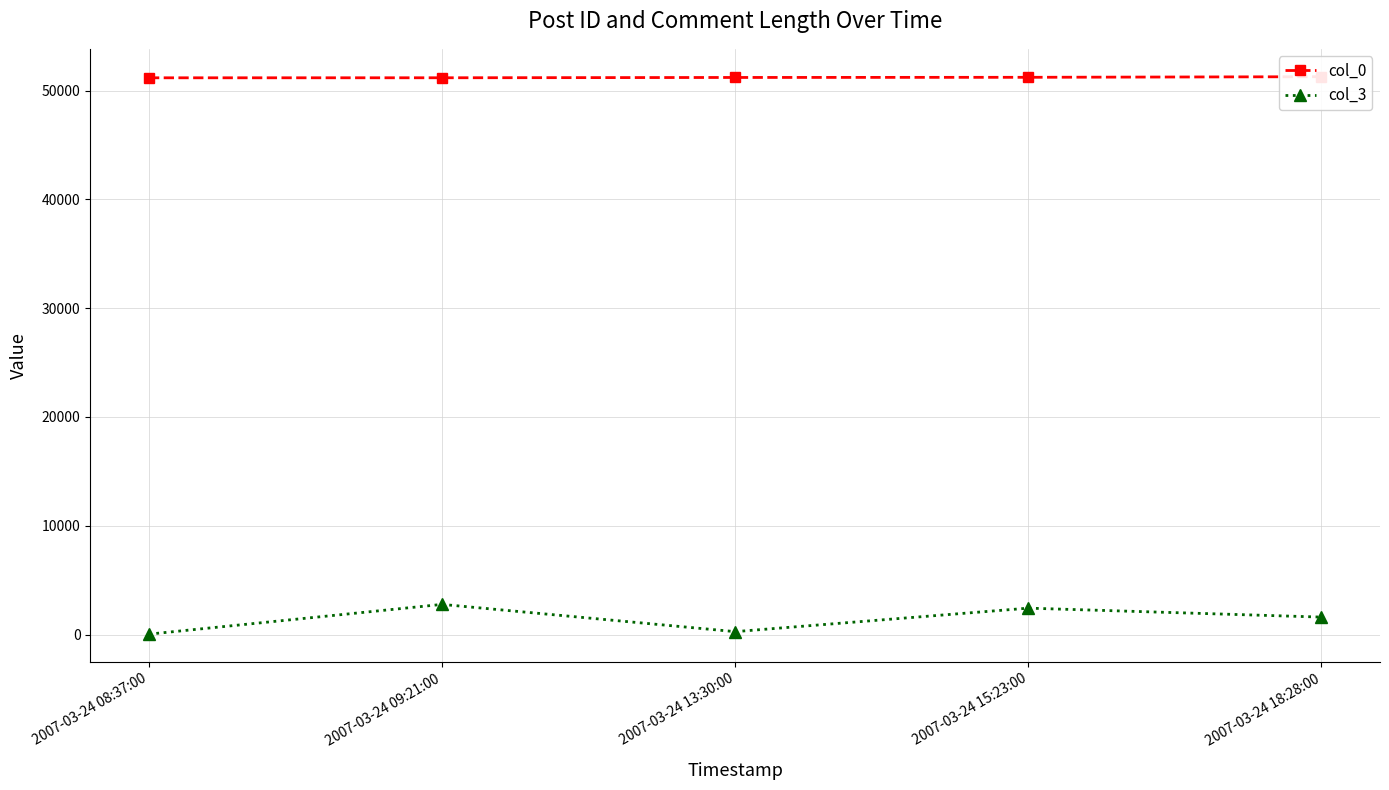

What is the value of the col_0 point at the 3rd from the left?

51214